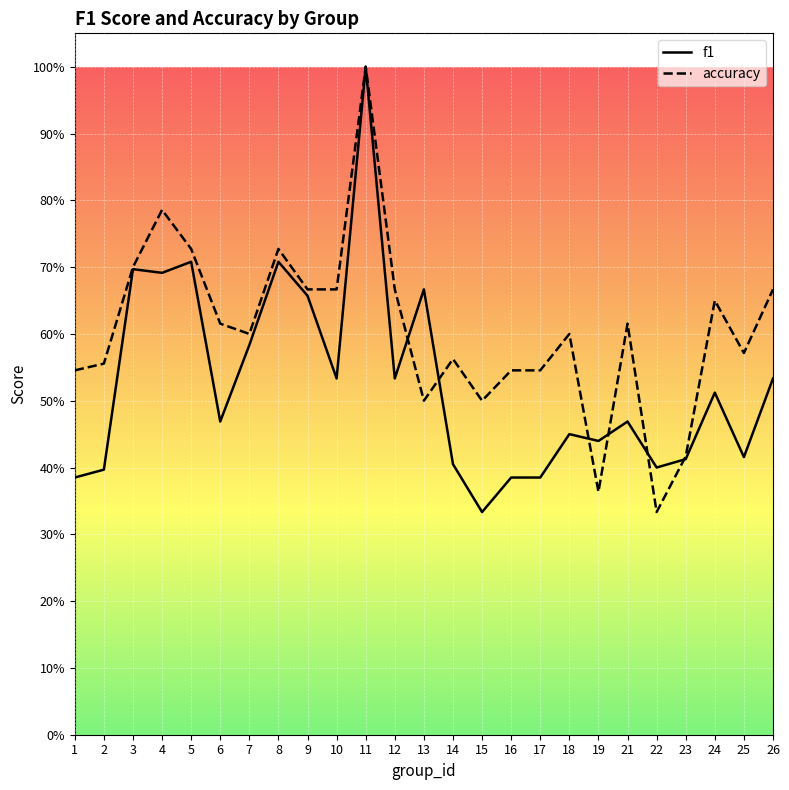

How many times do f1 and accuracy cross each other?

6